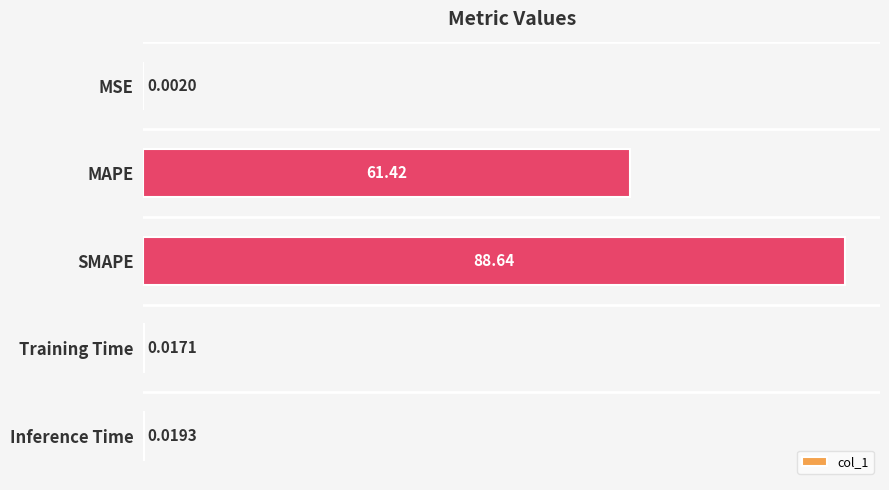

Are the bars horizontal?

Yes